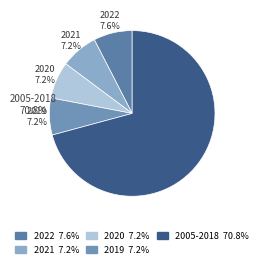

Do 2021 and 2011 together represent more than half of the pie?

No